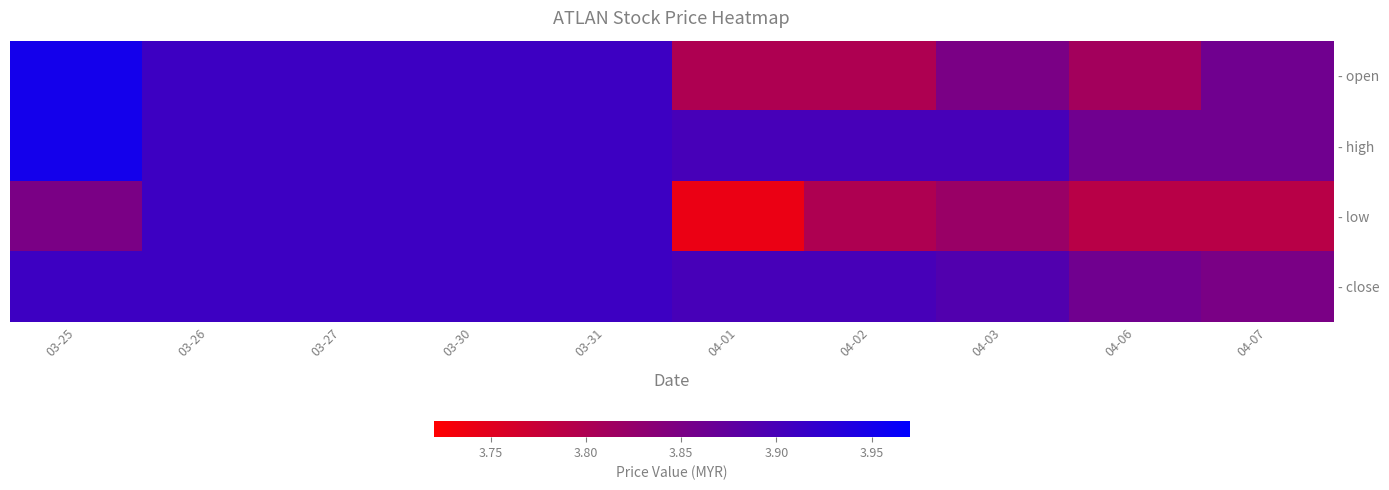

Reading left to right, list all the values displayed in this chart.

- open: 03-25=4.0	03-26=3.9	03-27=3.9	03-30=3.9	03-31=3.9	04-01=3.8	04-02=3.8	04-03=3.9	04-06=3.8	04-07=3.9
- high: 03-25=4.0	03-26=3.9	03-27=3.9	03-30=3.9	03-31=3.9	04-01=3.9	04-02=3.9	04-03=3.9	04-06=3.9	04-07=3.9
- low: 03-25=3.9	03-26=3.9	03-27=3.9	03-30=3.9	03-31=3.9	04-01=3.7	04-02=3.8	04-03=3.8	04-06=3.8	04-07=3.8
- close: 03-25=3.9	03-26=3.9	03-27=3.9	03-30=3.9	03-31=3.9	04-01=3.9	04-02=3.9	04-03=3.9	04-06=3.9	04-07=3.9